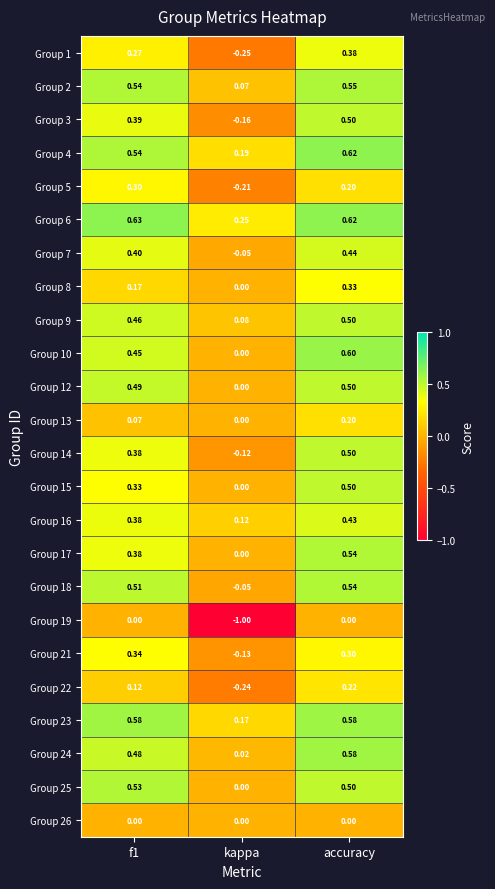

At which label is Group 3 closest to 0?

kappa